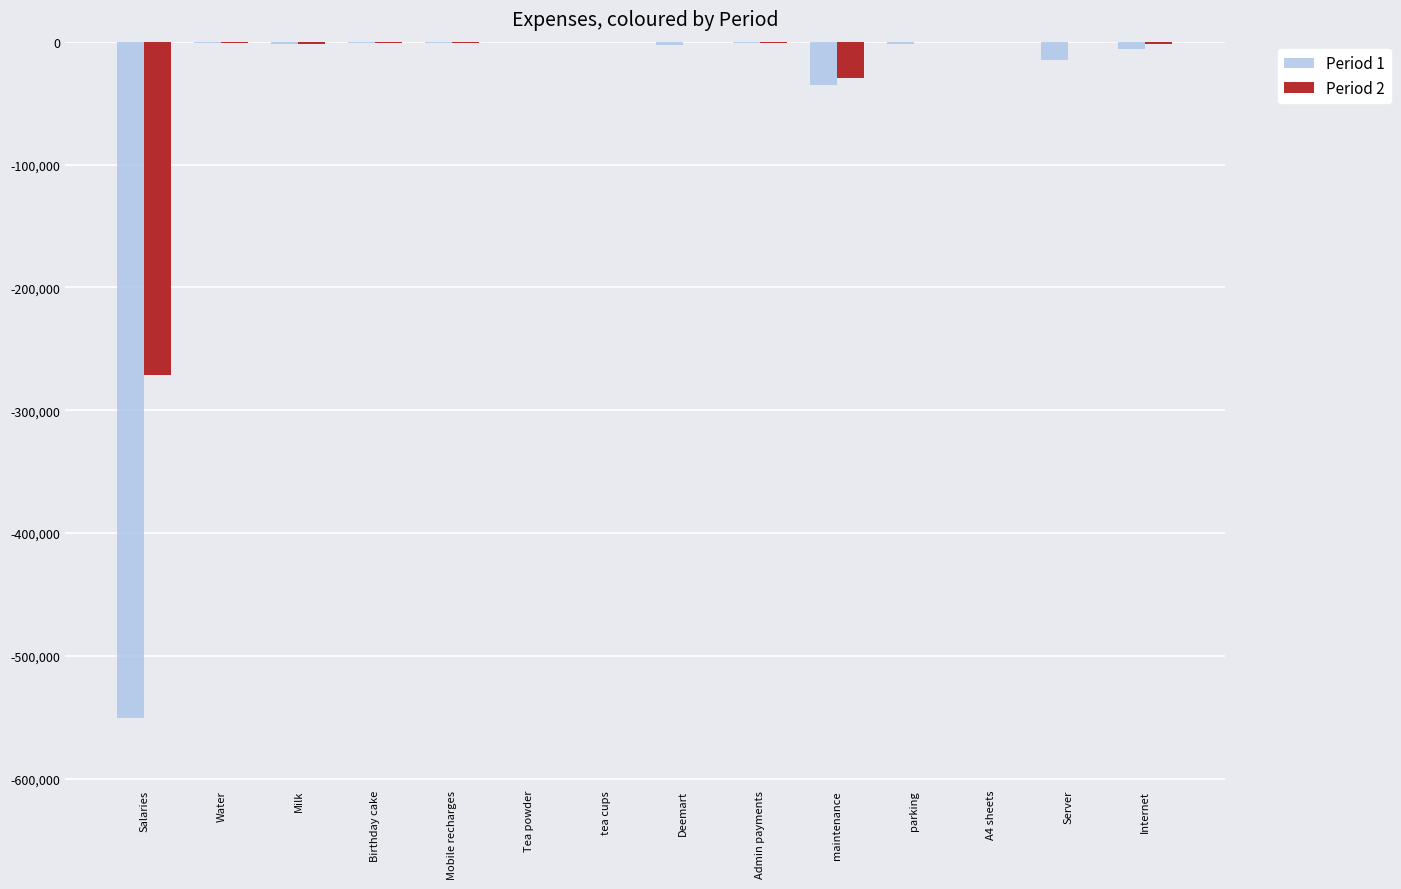

What is the sum of all Period 1 values?

-618169